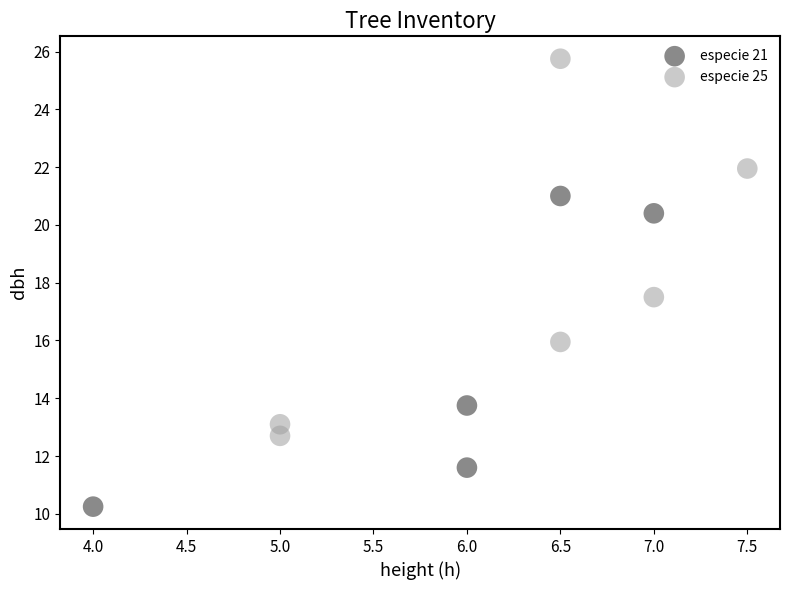

What are all the series names shown in the legend?

especie 21, especie 25